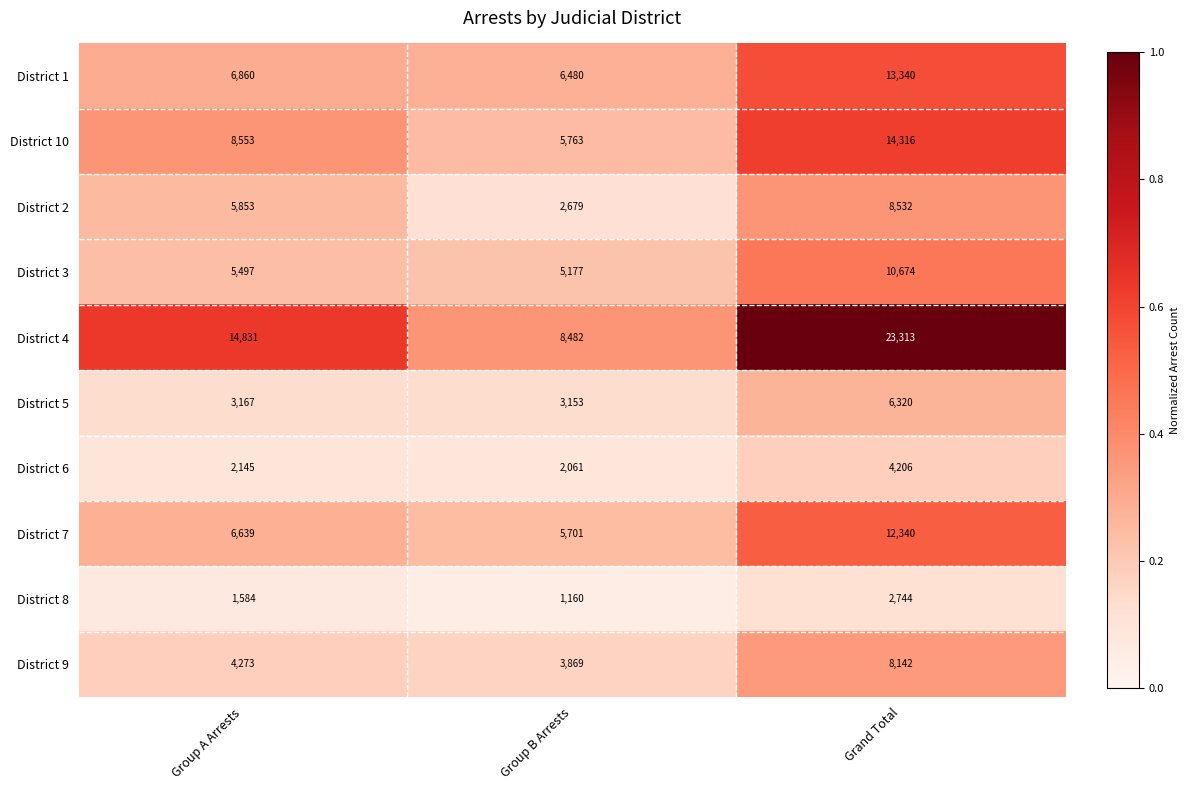

Rank the series at Grand Total from highest to lowest value.

District 4, District 10, District 1, District 7, District 3, District 2, District 9, District 5, District 6, District 8